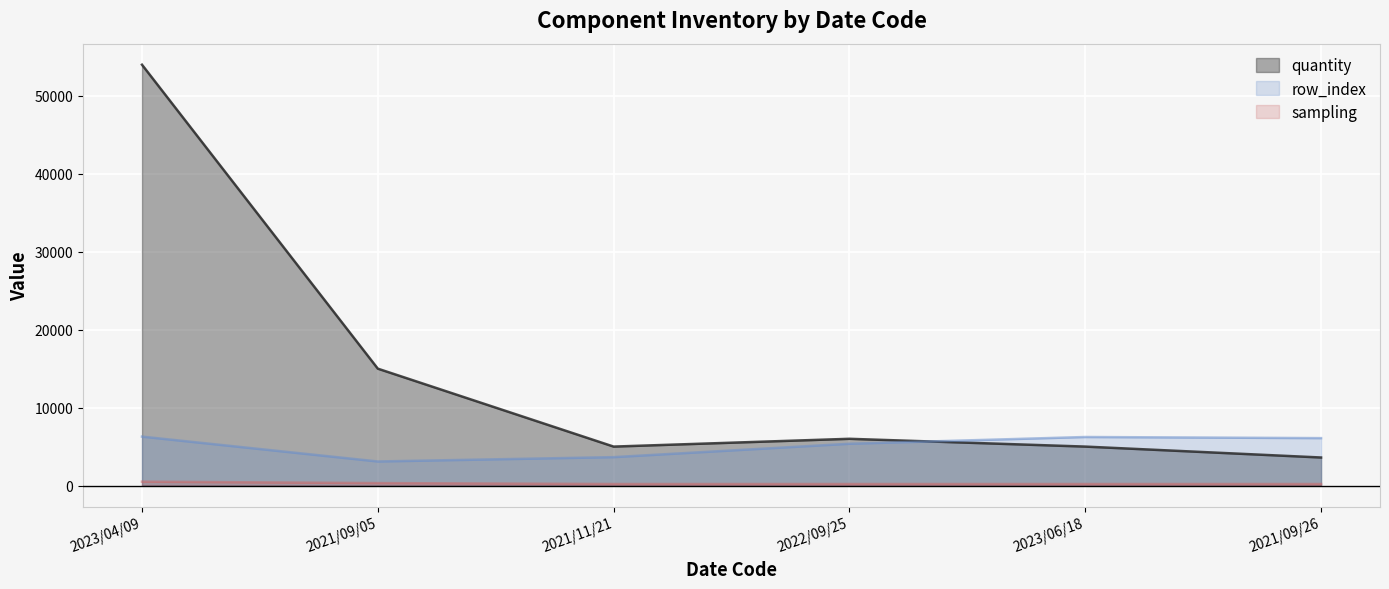

List the series in order of their peak value, highest first.

quantity, row_index, sampling